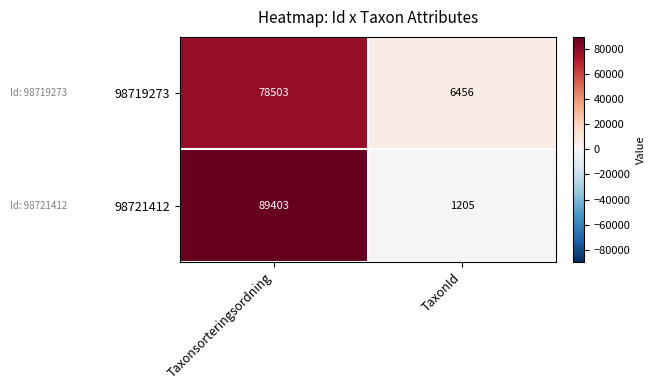

The value of 98719273 at TaxonId is 6456. True or false?

True